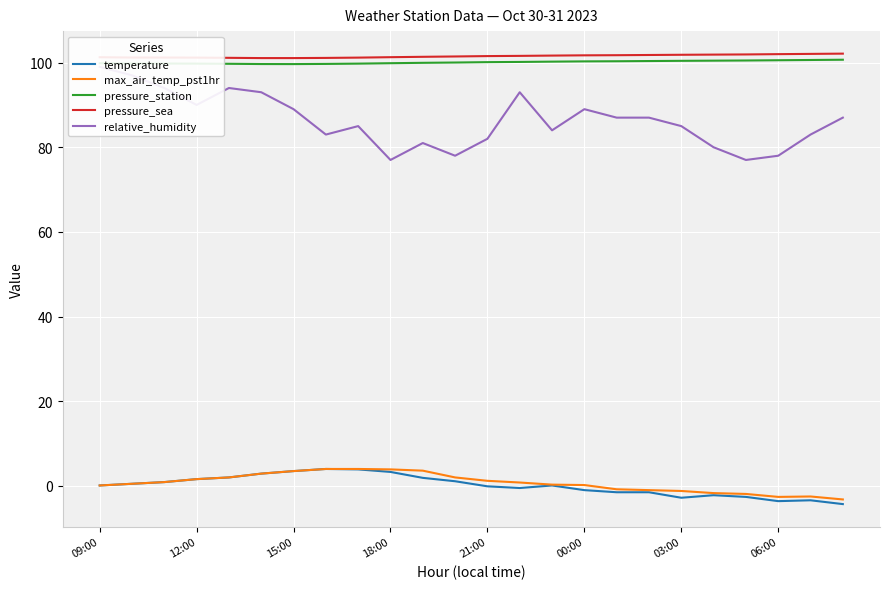

List the series in order of their peak value, highest first.

pressure_sea, pressure_station, relative_humidity, temperature, max_air_temp_pst1hr